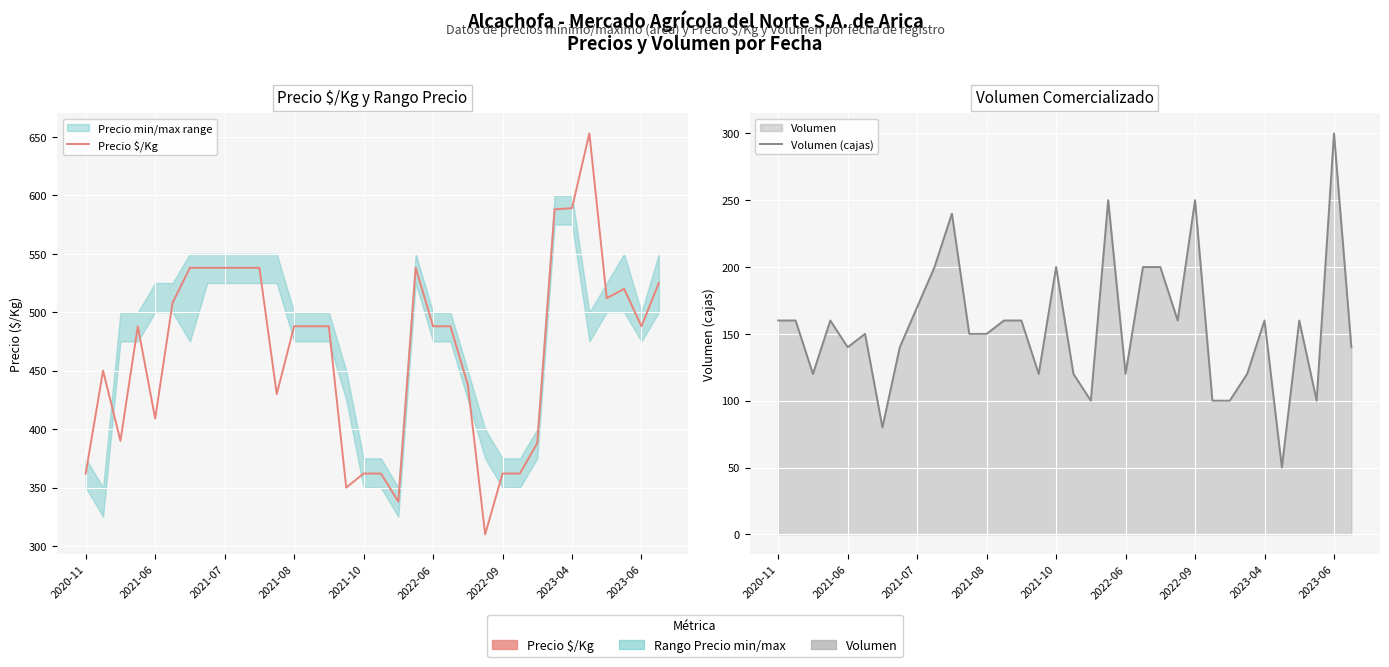

What is the sum of all Precio $/Kg values?

15852